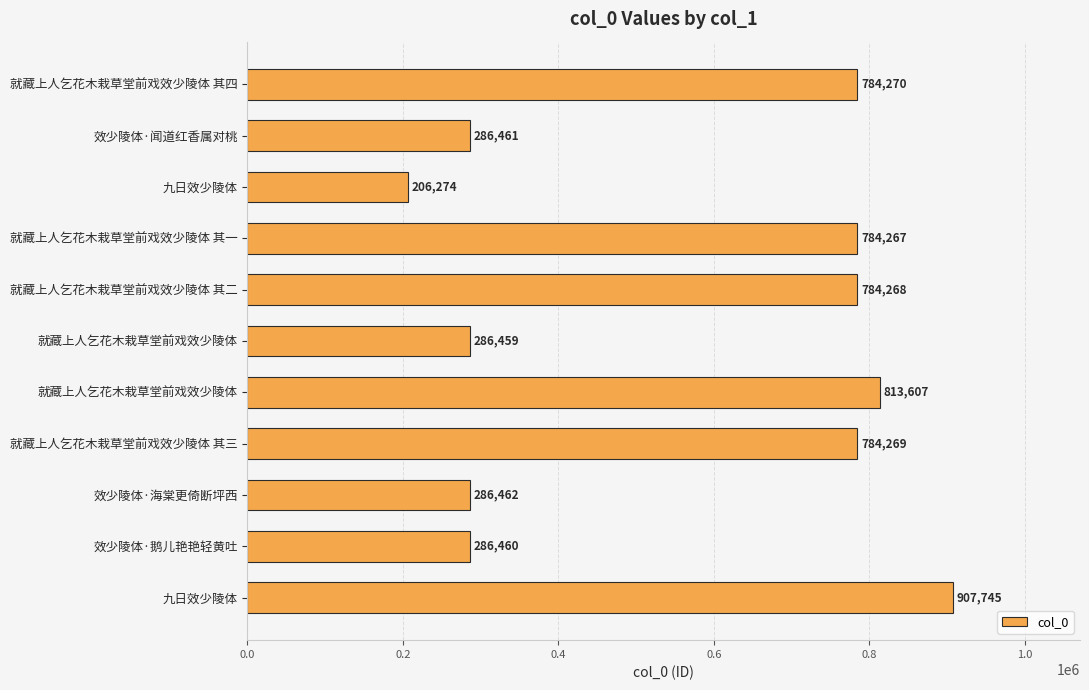

What is the average value?

564595